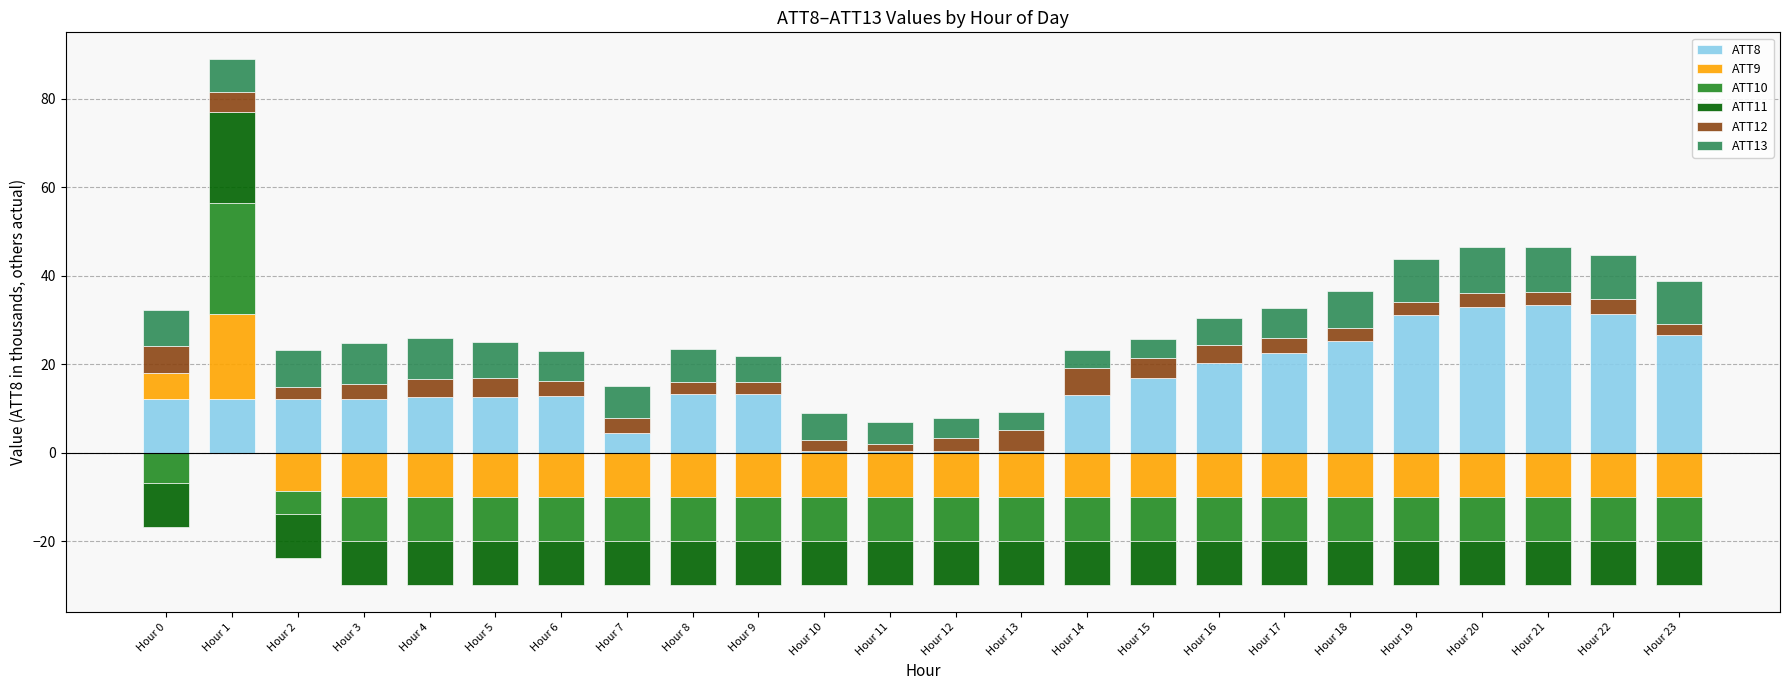

Which category has the lowest value across all series?

Hour 2